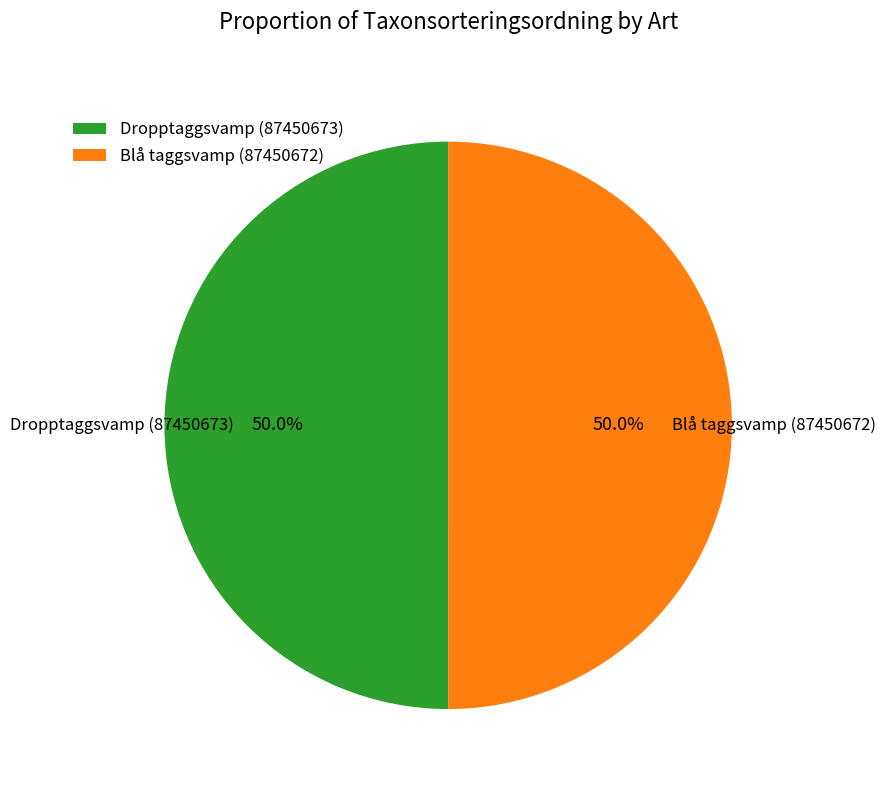

How many slices are in this pie chart?

2